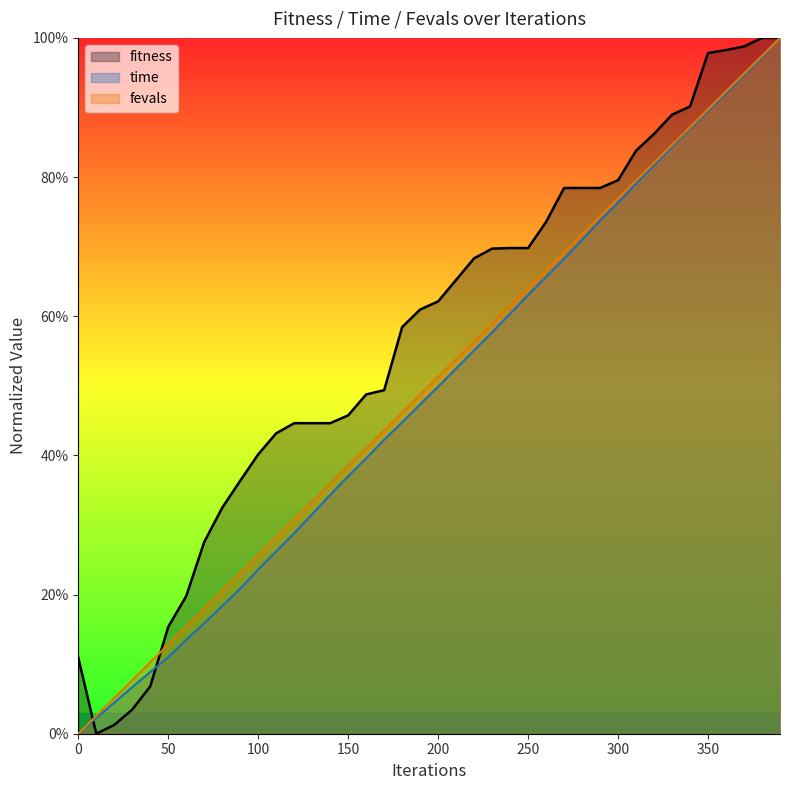

What is the difference between the maximum and second lowest values in the fitness (line) series?

1.0